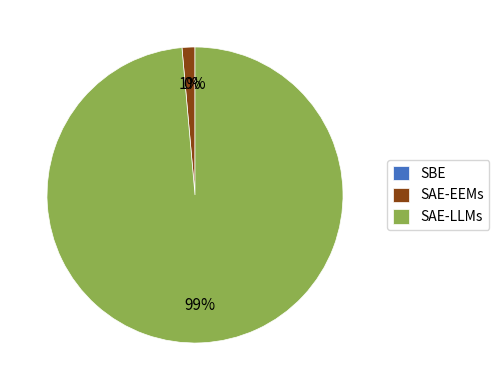

True or false: SAE-EEMs accounts for 11% of the total.

False